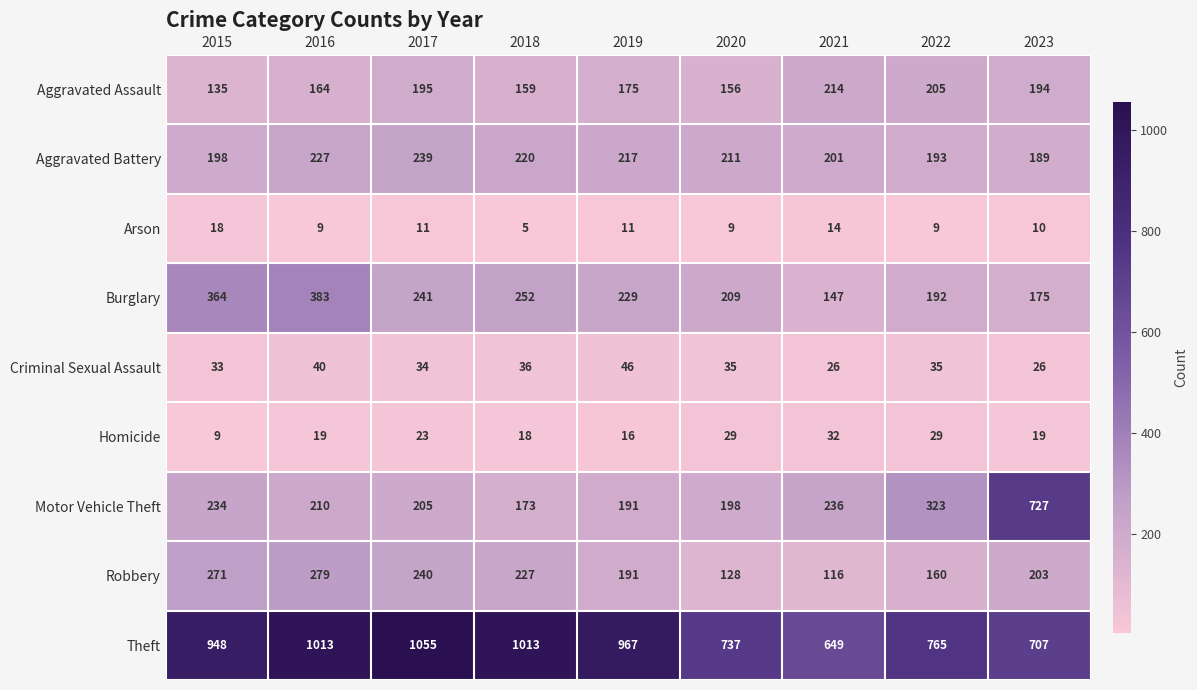

What is the average value of the Aggravated Assault series?

177